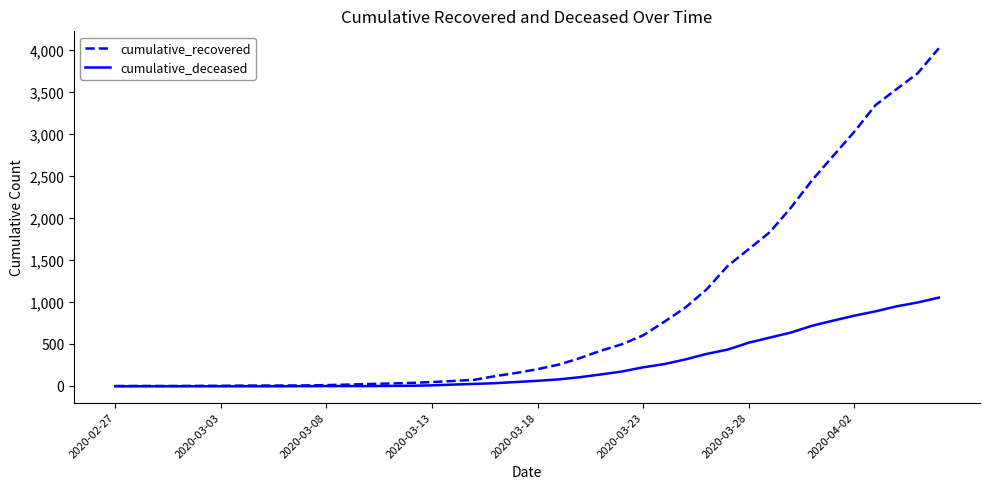

List the series in order of their peak value, highest first.

cumulative_recovered, cumulative_deceased